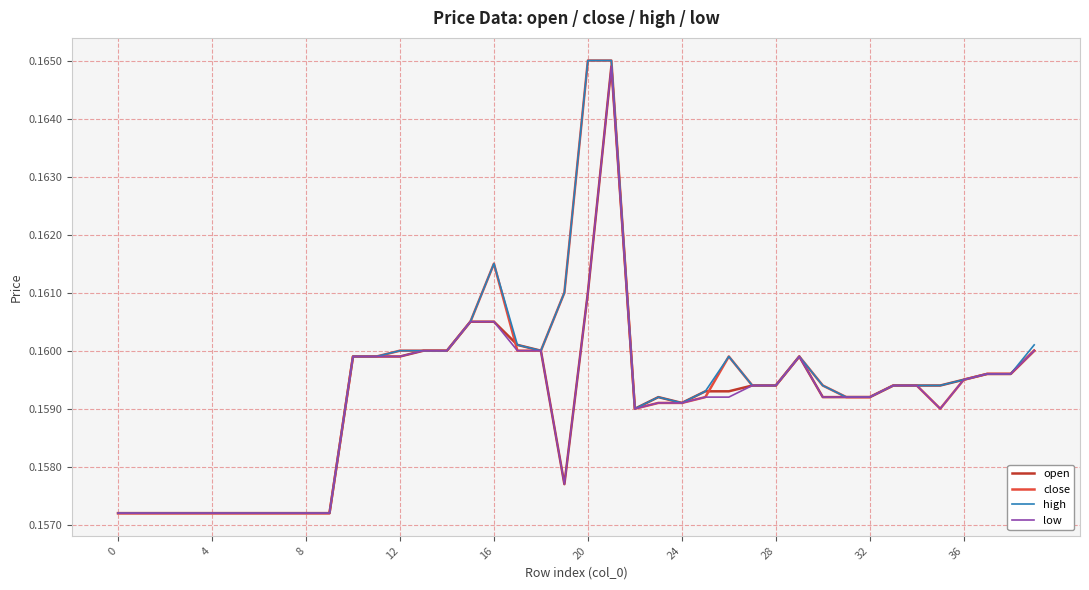

True or false: high and open intersect in this chart.

False